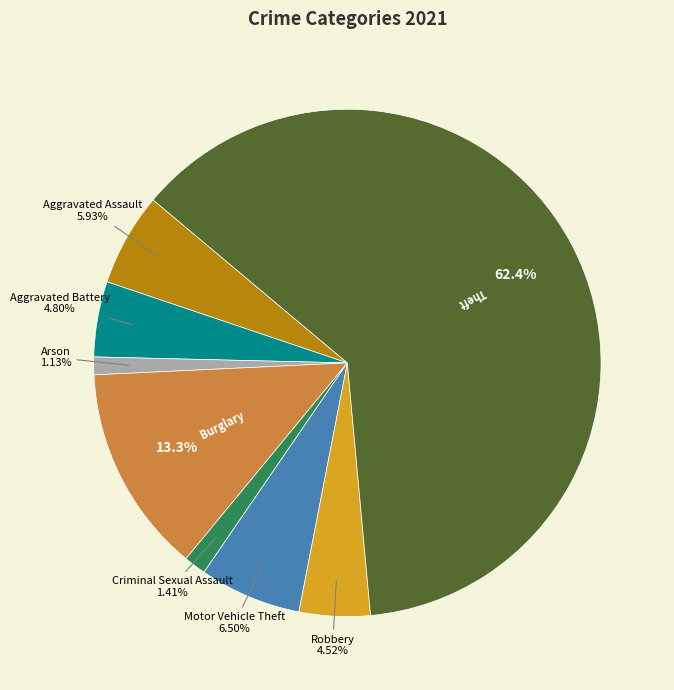

Does any single category account for the majority?

Yes